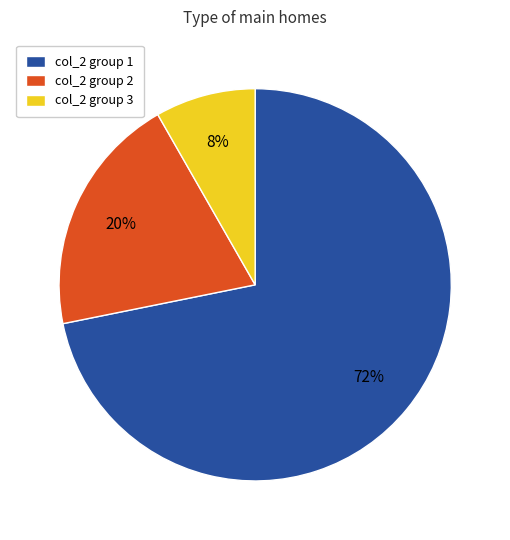

Between col_2 group 2 and col_2 group 1, which is larger?

col_2 group 1